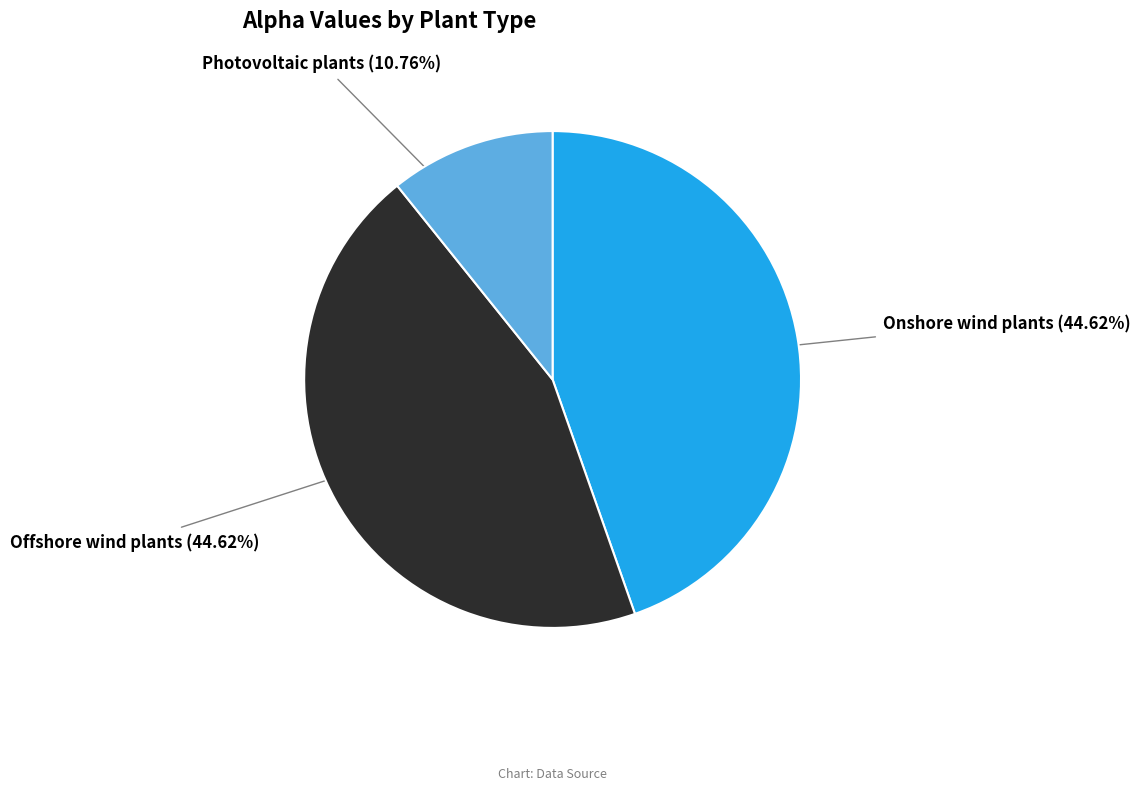

To the nearest percent, what percentage of the pie is Photovoltaic plants?

11%